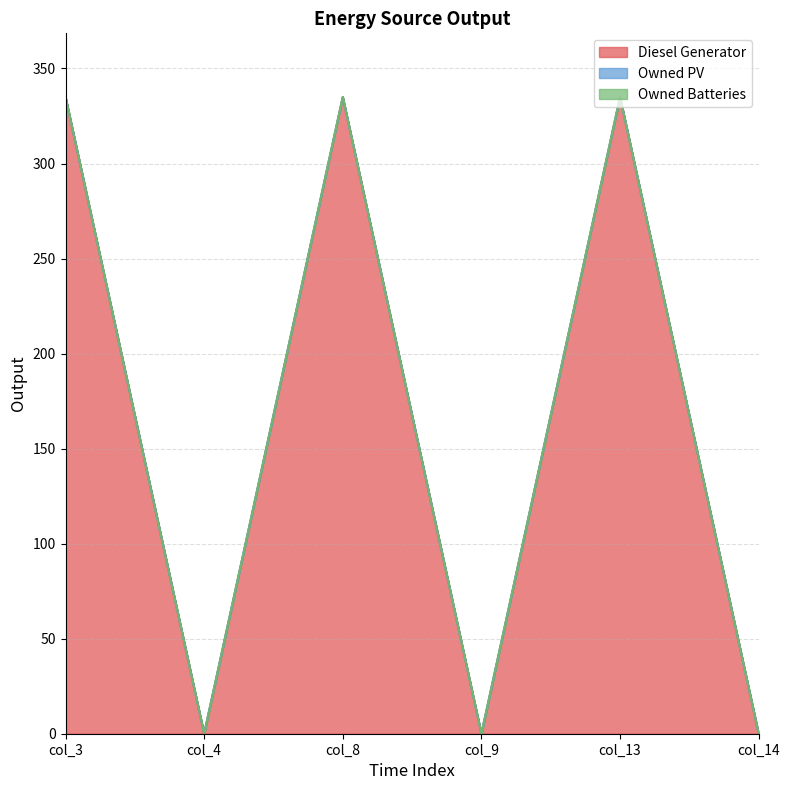

What is the spread (max minus min) of values at col_3?

335